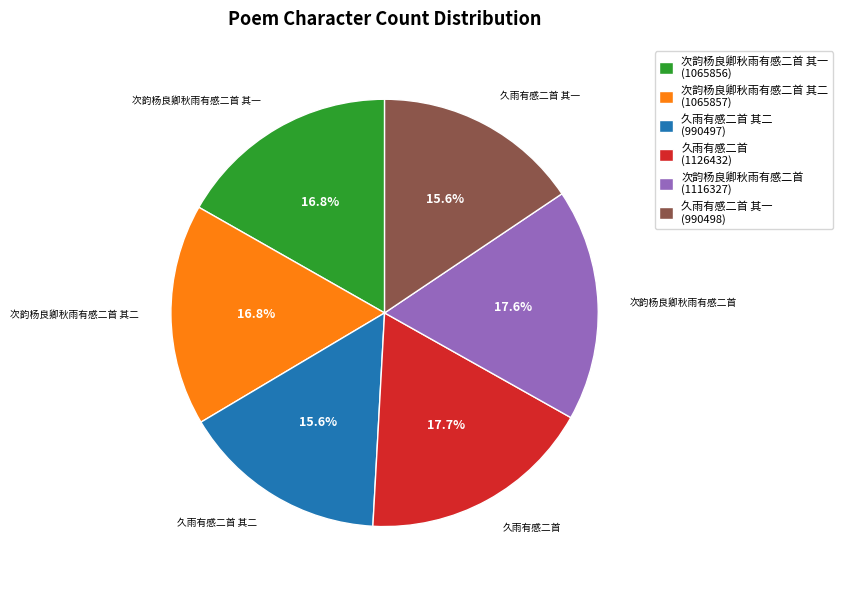

To the nearest percent, what is the average slice percentage?

17%